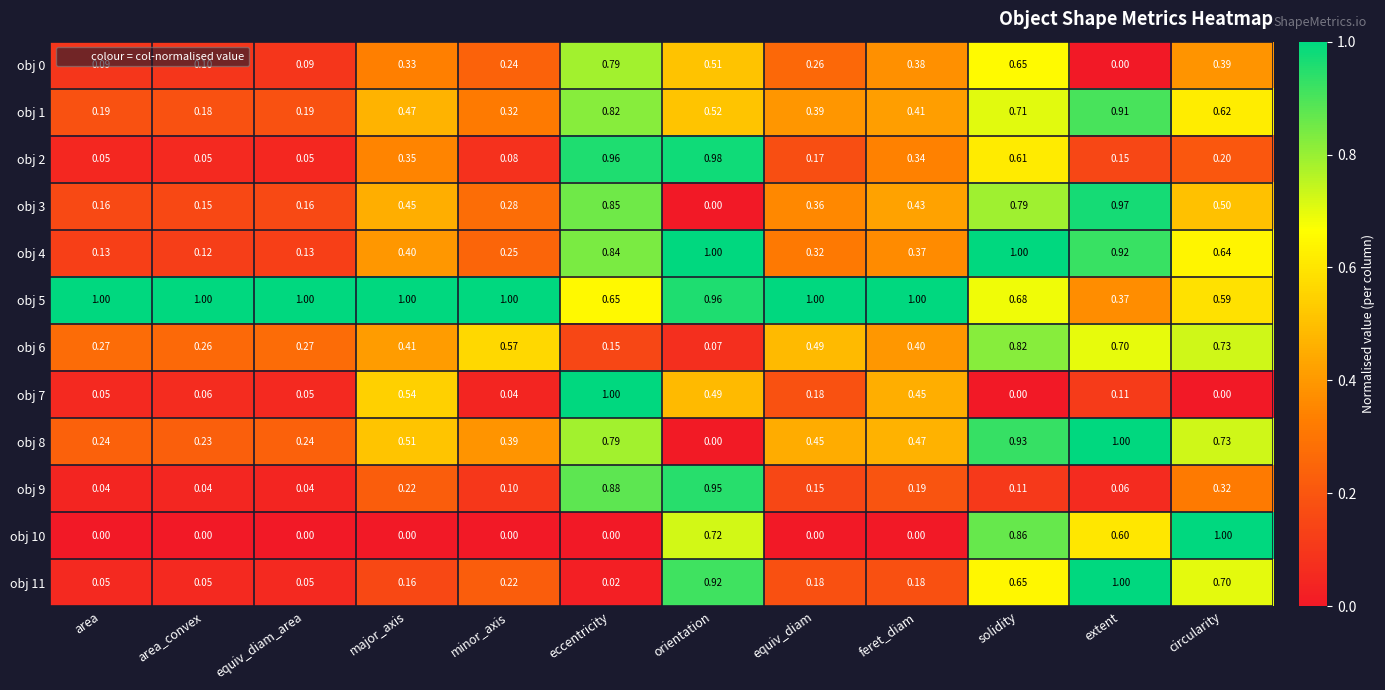

Is the value of obj 1 at circularity greater than the value of obj 11 at orientation?

No